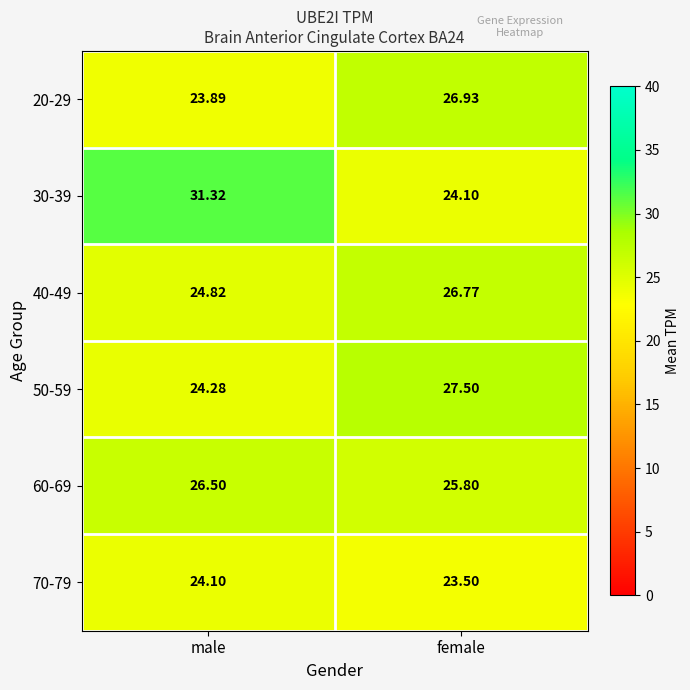

What is the greatest value displayed?

31.3